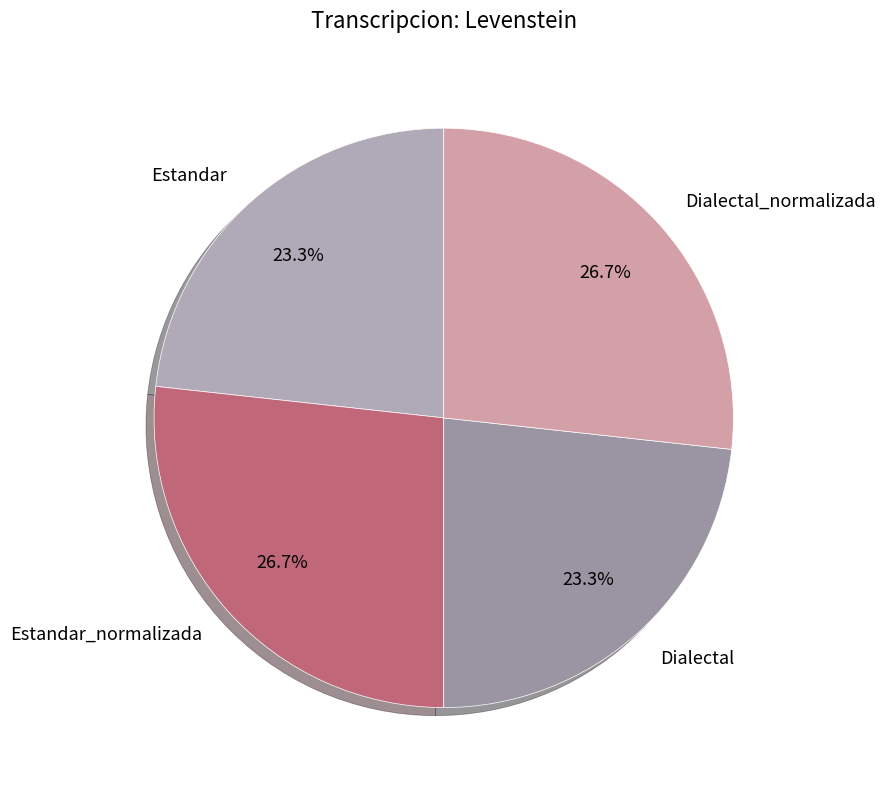

Does Dialectal account for over 50% of the chart?

No